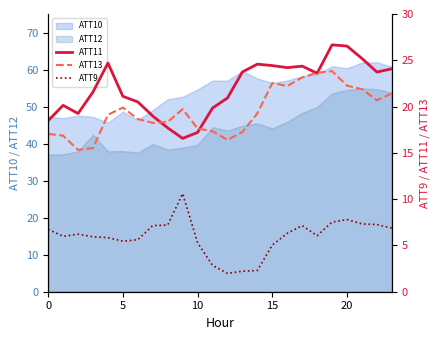

True or false: ATT11 has a value of 27.6 at 0.

False